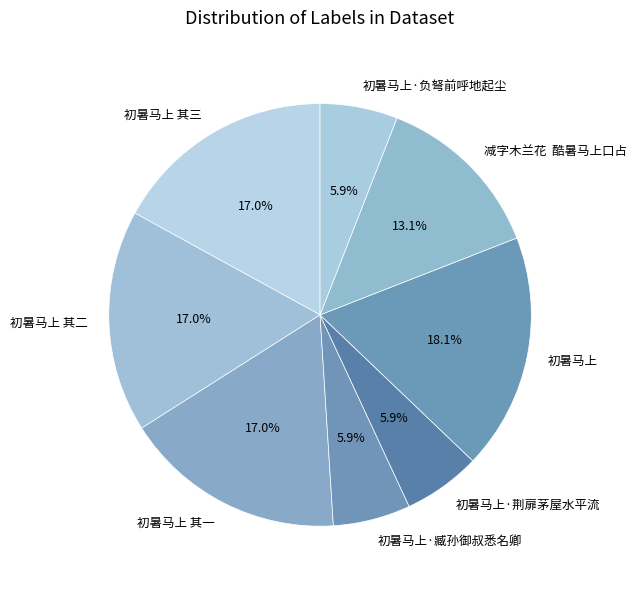

The 初暑马上 其三 slice represents 17% of the pie. True or false?

True